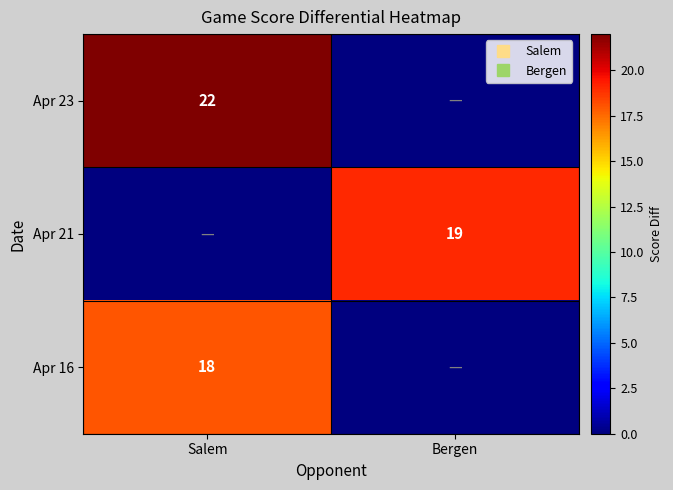

What is the total value across all series at Bergen?

19